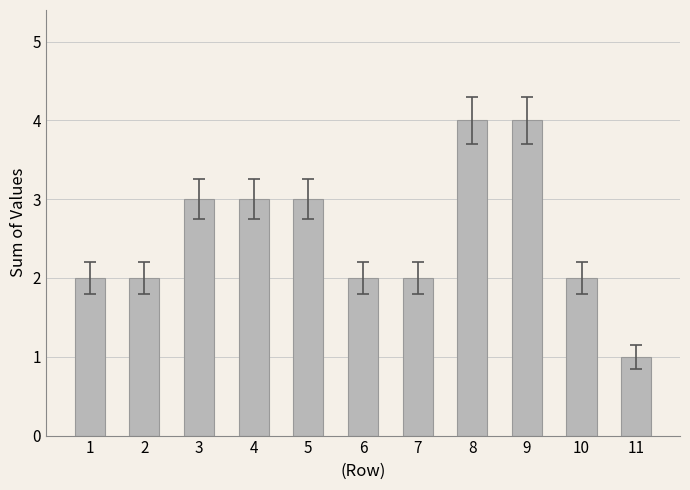

What is the minimum value shown in the chart?

1